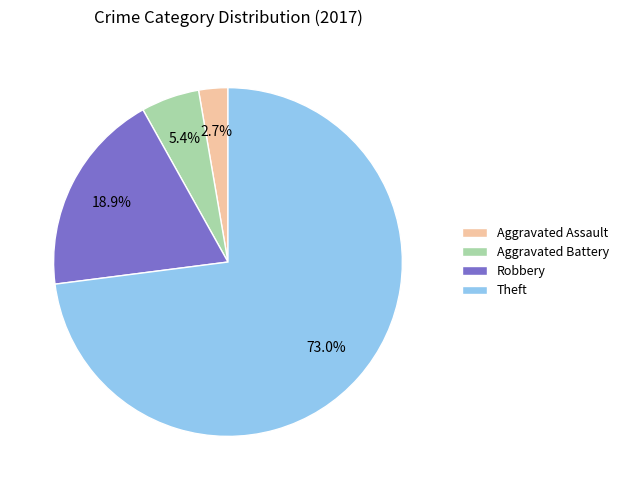

Rank the categories by value from lowest to highest.

Aggravated Assault, Aggravated Battery, Robbery, Theft